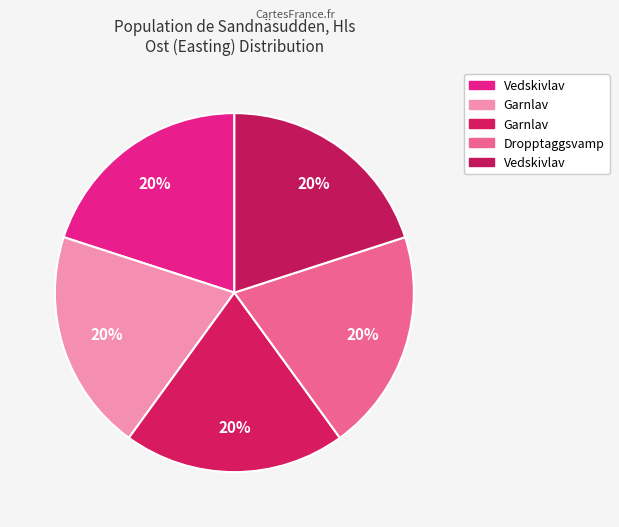

Count the number of slices in the pie.

5